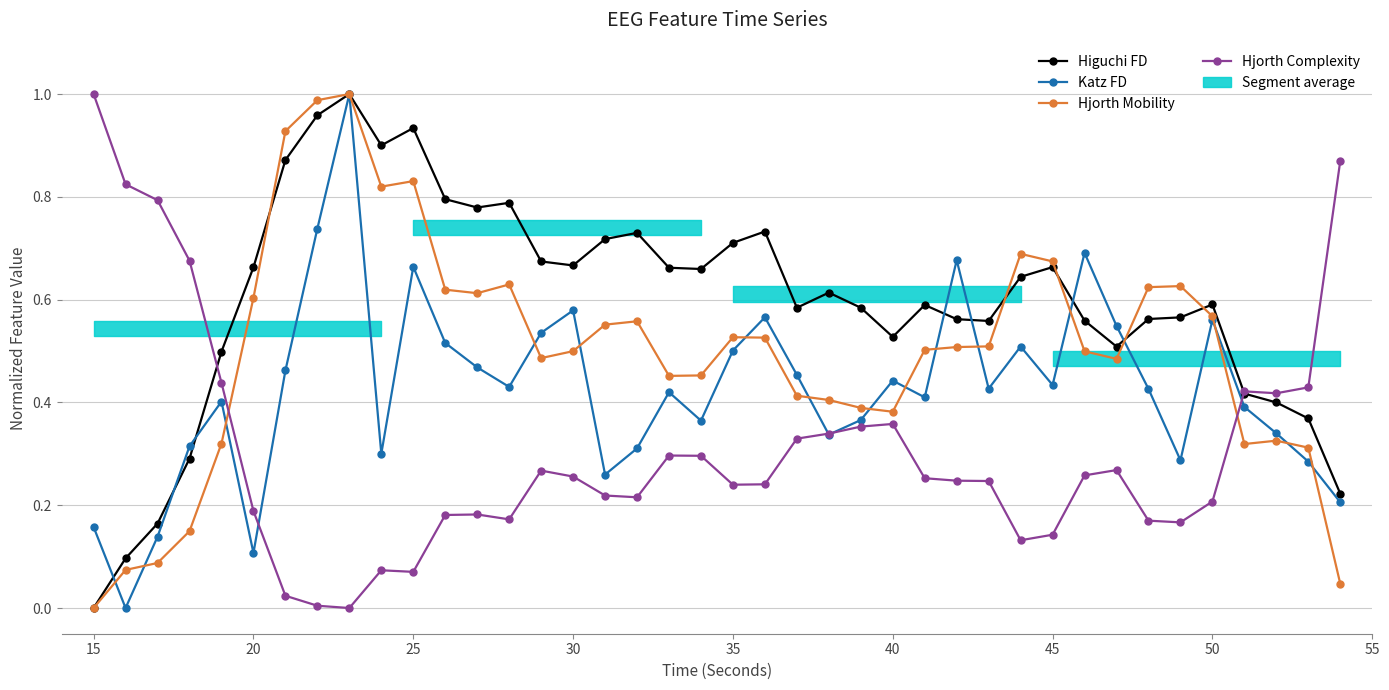

Does the chart have visible grid lines?

Yes